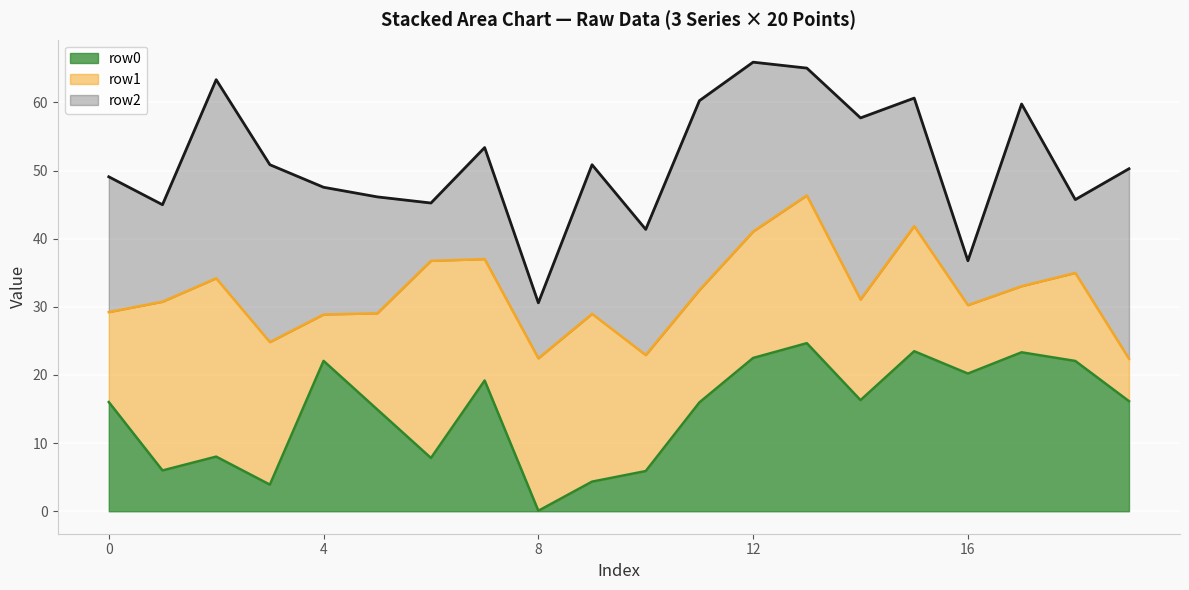

The value of row0 line at 6 is 7.8. True or false?

True